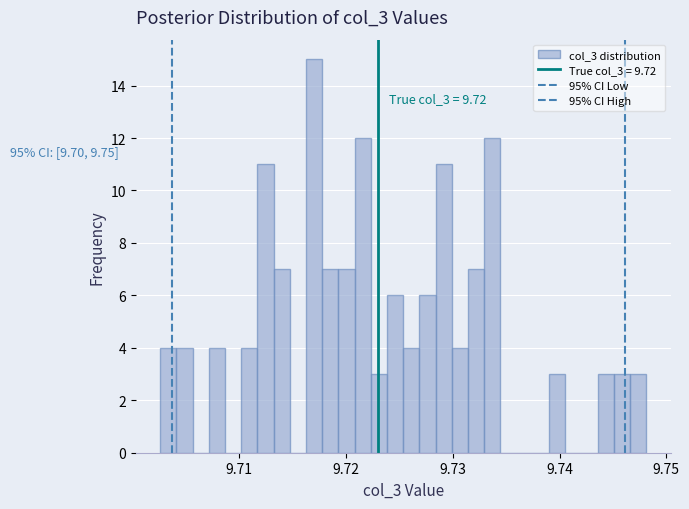

Around what value on the x-axis is the tallest bar? Give the approximate position of its centre, as read against the axis.

9.717